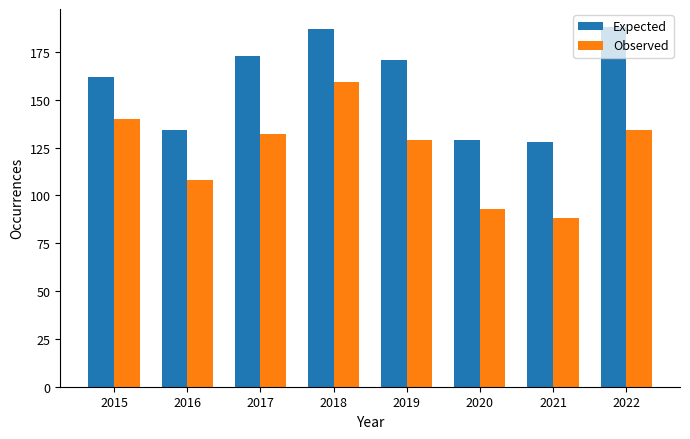

What value does the Observed series have at 2016?

108